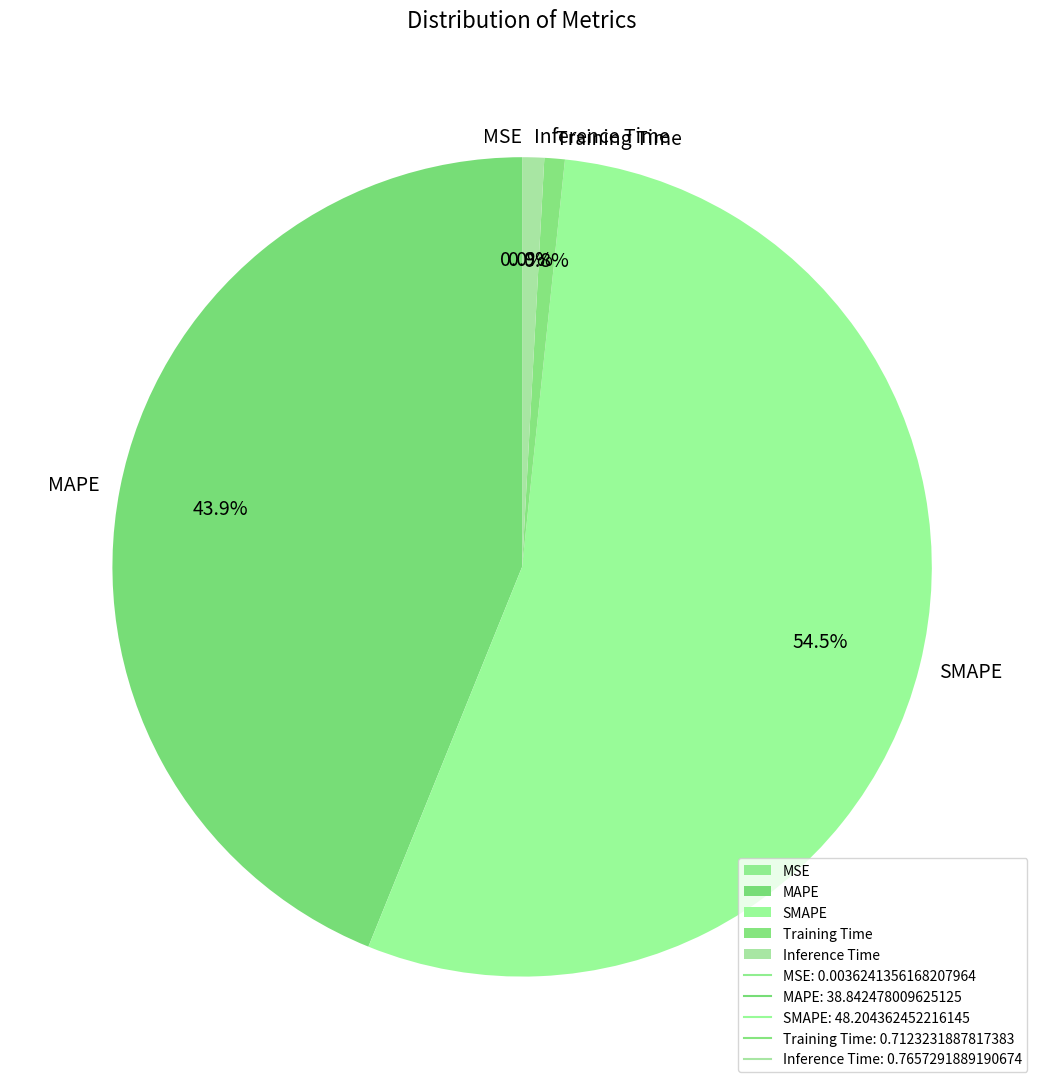

Which slice is the largest?

SMAPE